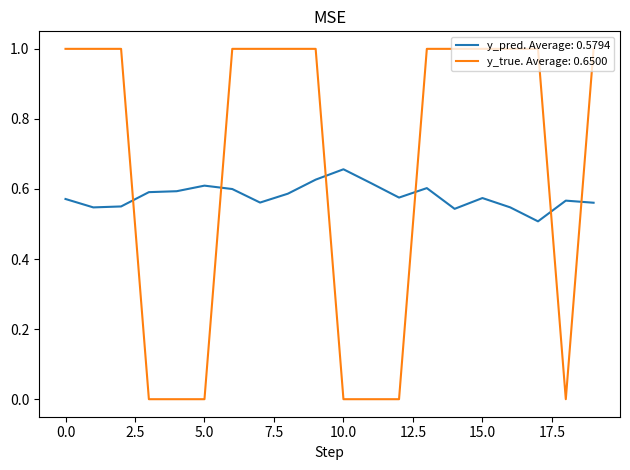

Which series has the largest total across all categories?

y_true. Average: 0.6500